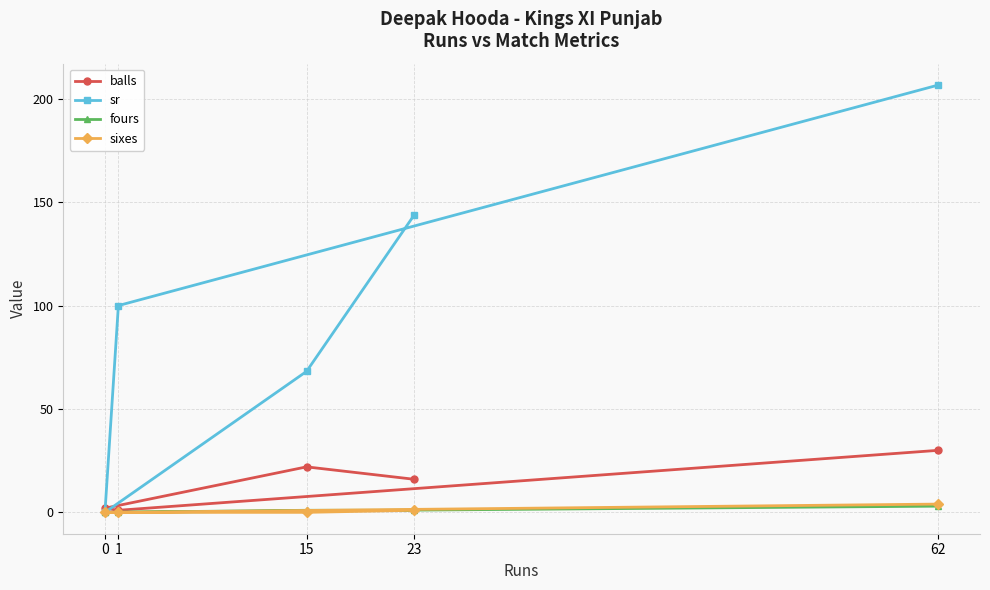

True or false: fours has more than 1 points higher than both neighbors.

False